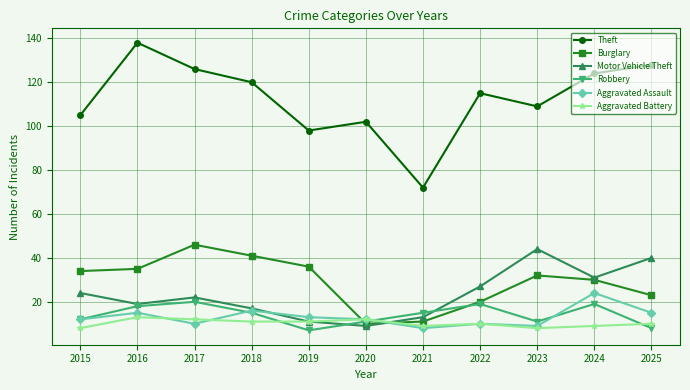

In Robbery, how many points are higher than both neighbors (excluding endpoints)?

3